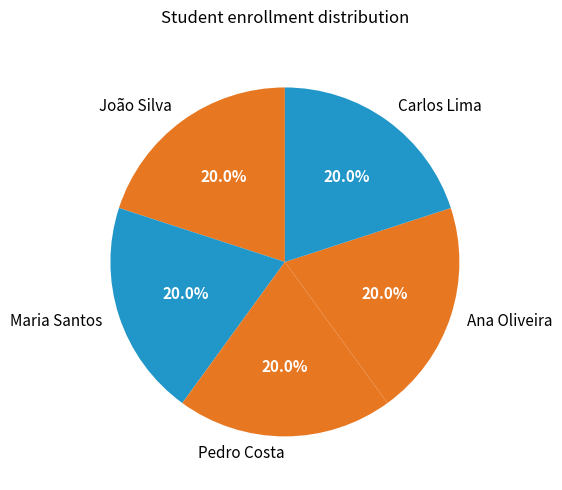

Combined, do Pedro Costa and Ana Oliveira account for over 50%?

No